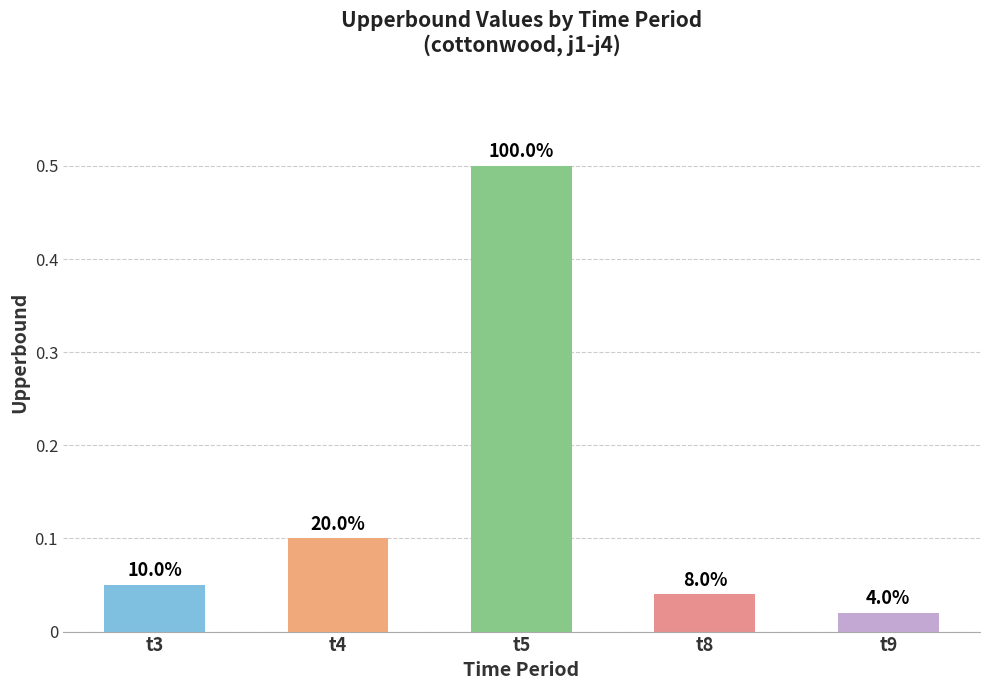

Reading left to right, what are all the values shown in this chart?

t3=0.1	t4=0.1	t5=0.5	t8=0.0	t9=0.0